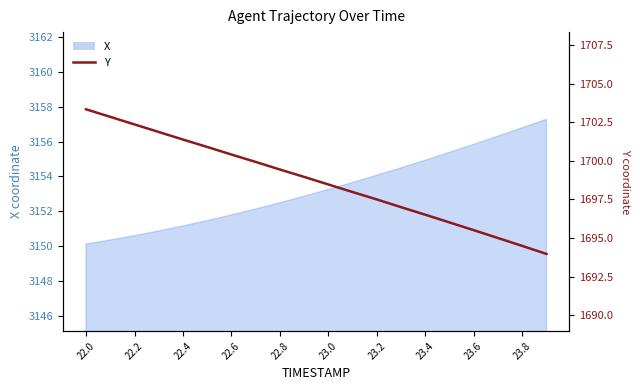

Approximately how many times larger is the value at 18 compared to 13?

1.0